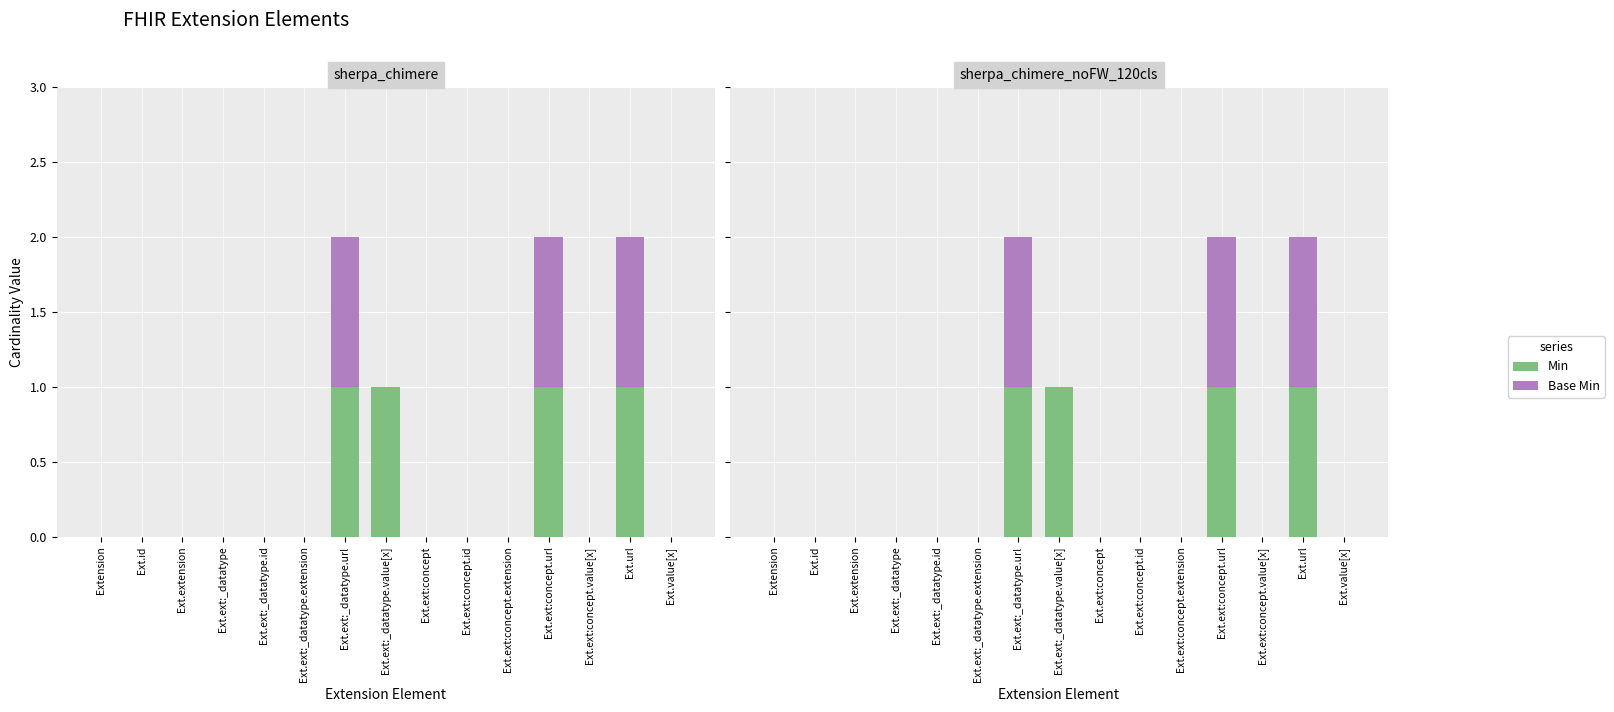

What is the greatest value displayed?

1